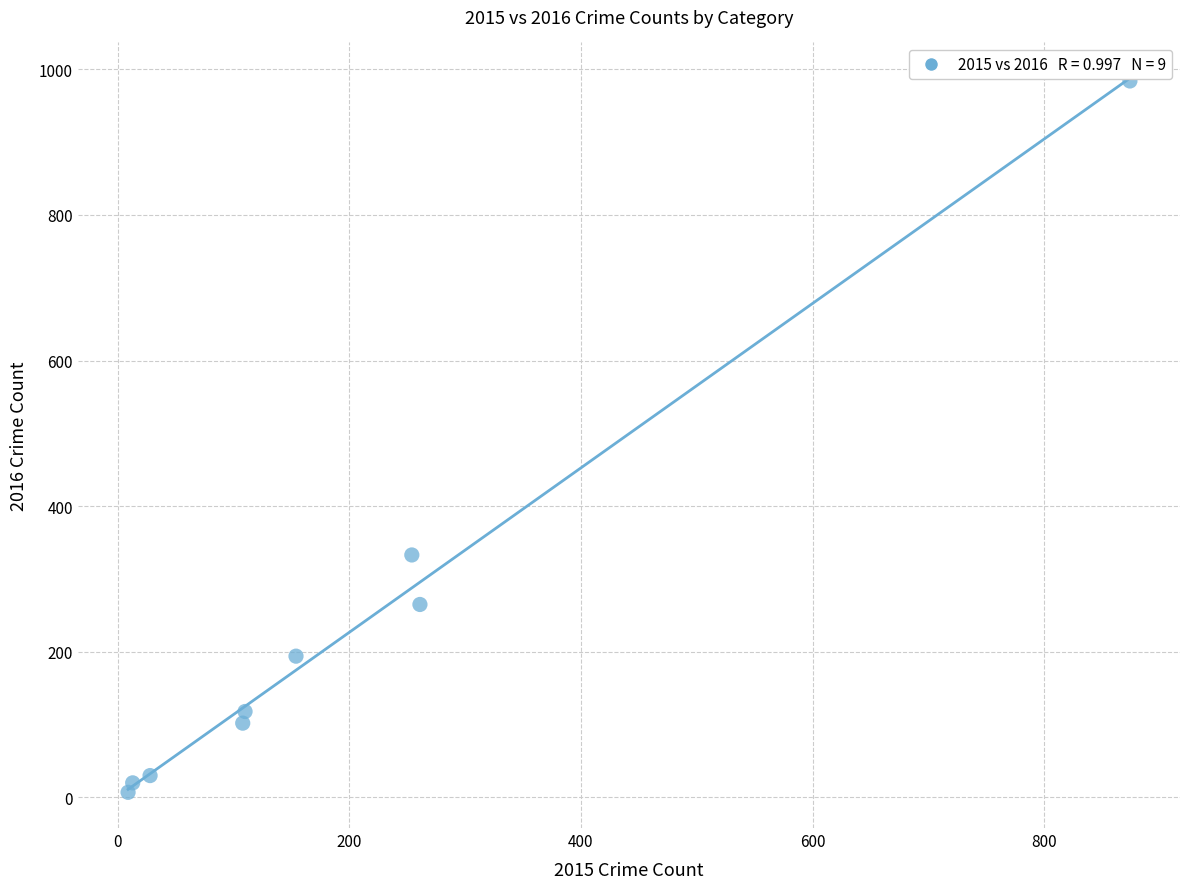

What is the range of Y values (max minus min)?

977